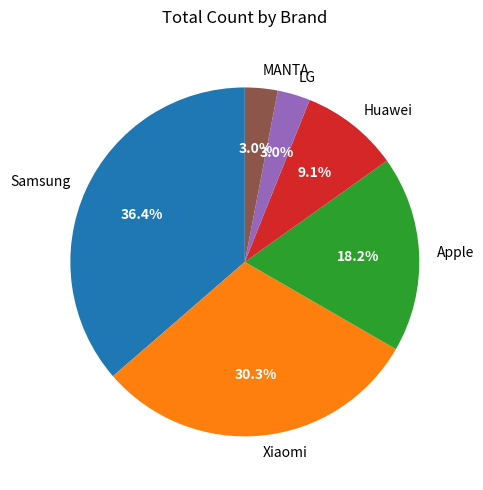

What percentage is NOT represented by Apple?

81.8%